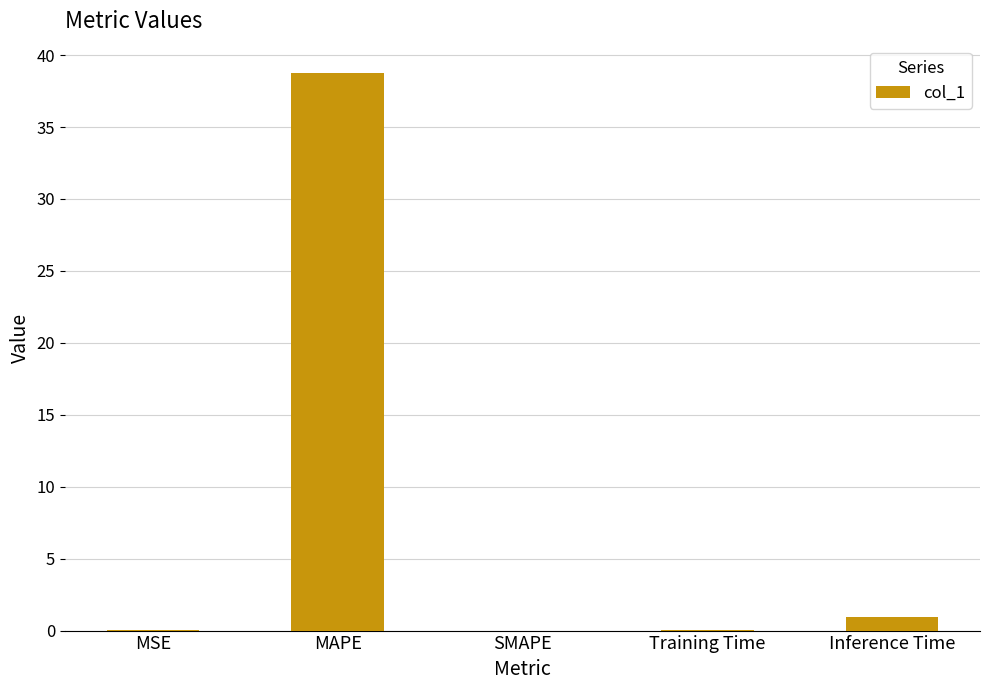

The chart shows a value of 13.3 at SMAPE. True or false?

False